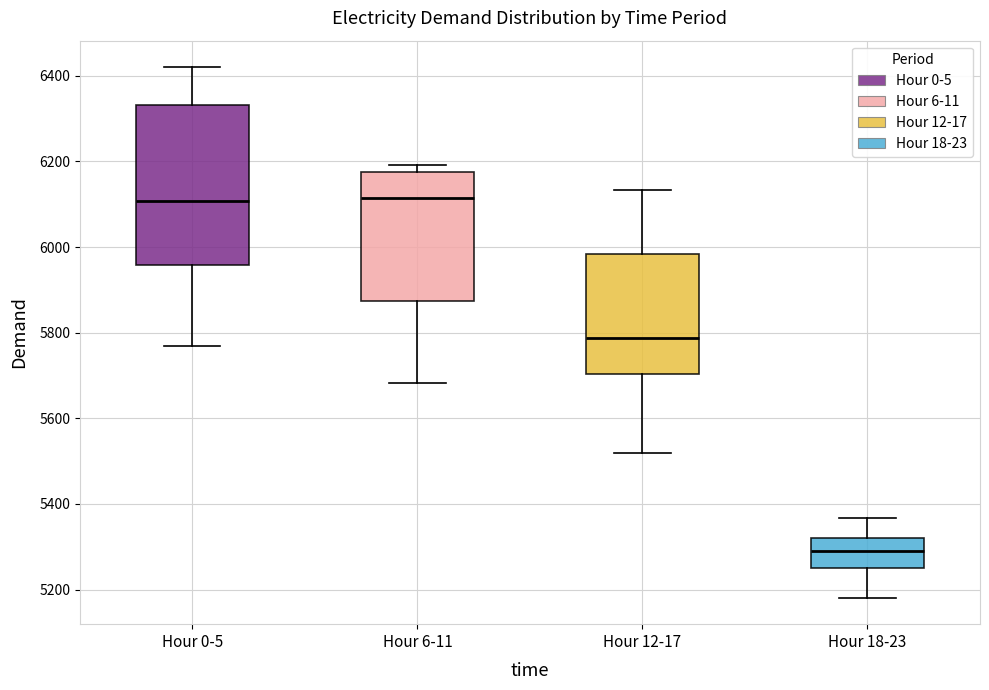

Comparing the boxes themselves (not the whiskers), which one is the tallest?

Hour 0-5